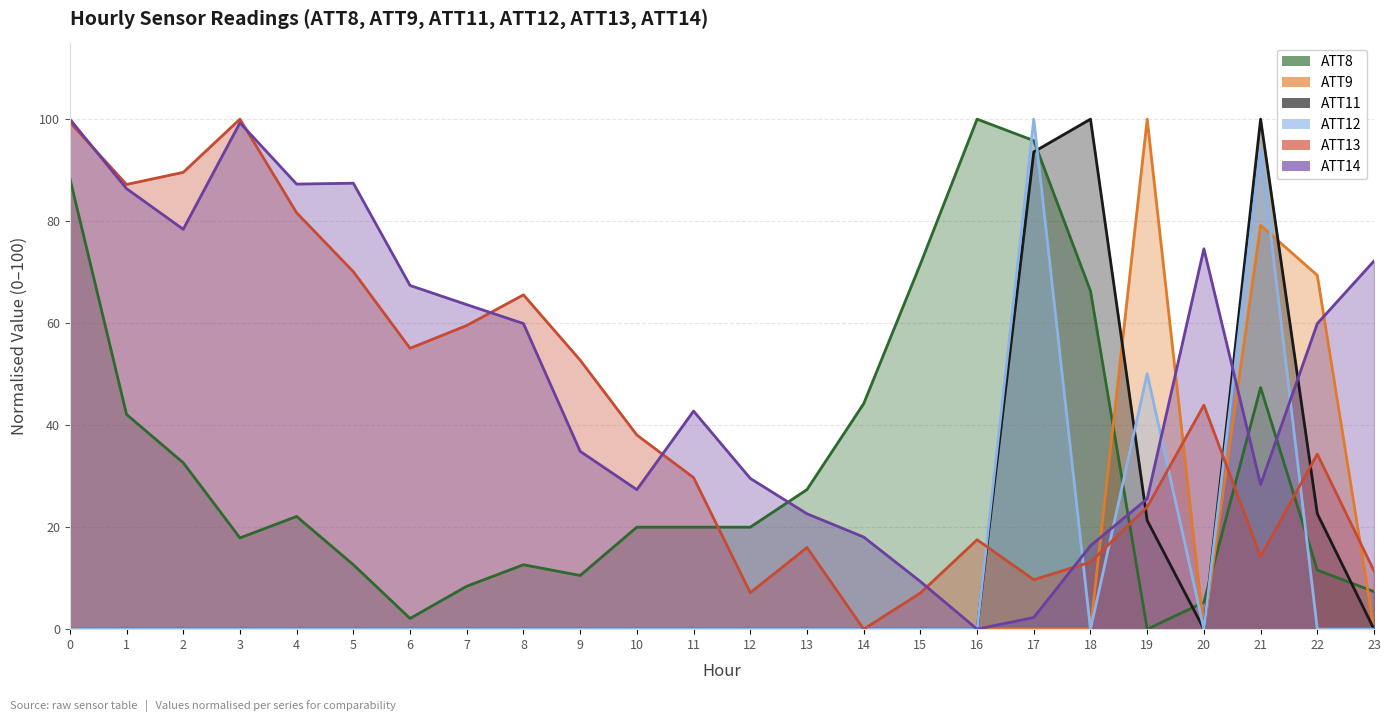

Reading right to left, transcribe all the data shown in this chart.

ATT8: 7.4	11.6	47.4	5.3	0.0	66.3	95.8	100.0	71.6	44.2	27.4	20.0	20.0	20.0	10.5	12.6	8.4	2.1	12.6	22.1	17.9	32.6	42.1	88.4
ATT9: 0.0	69.4	79.2	0.0	100.0	0.0	0.0	0.0	0.0	0.0	0.0	0.0	0.0	0.0	0.0	0.0	0.0	0.0	0.0	0.0	0.0	0.0	0.0	0.0
ATT11: 0.0	22.6	100.0	0.0	21.3	100.0	93.6	0.0	0.0	0.0	0.0	0.0	0.0	0.0	0.0	0.0	0.0	0.0	0.0	0.0	0.0	0.0	0.0	0.0
ATT12: 0.0	0.0	94.2	0.0	50.1	0.0	100.0	0.0	0.0	0.0	0.0	0.0	0.0	0.0	0.0	0.0	0.0	0.0	0.0	0.0	0.0	0.0	0.0	0.0
ATT13: 11.4	34.3	14.2	43.9	24.0	13.1	9.7	17.5	7.1	0.0	16.0	7.2	29.7	38.1	52.7	65.6	59.5	55.1	70.1	81.6	100.0	89.6	87.2	99.4
ATT14: 72.2	59.9	28.4	74.6	25.6	16.4	2.3	0.0	9.3	18.1	22.6	29.6	42.8	27.3	34.9	59.9	63.6	67.4	87.4	87.3	99.3	78.4	86.4	100.0